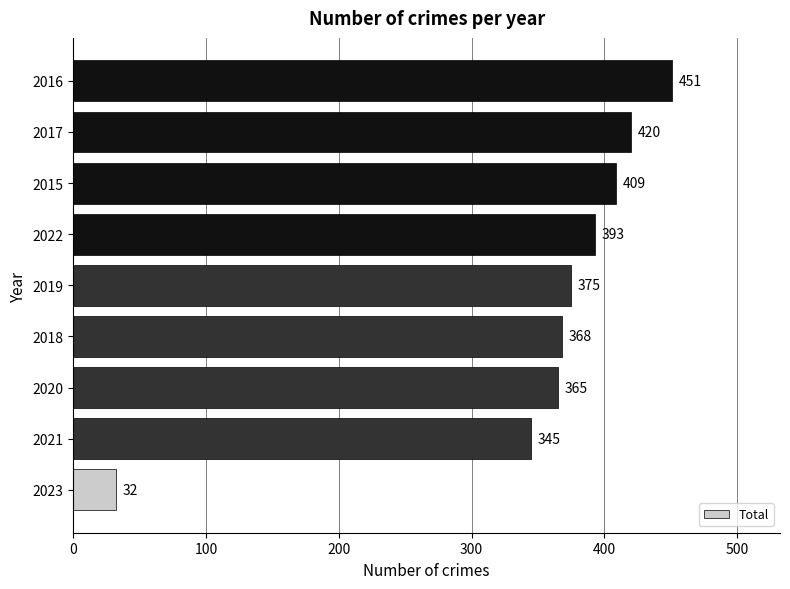

What is the minimum value shown in the chart?

32